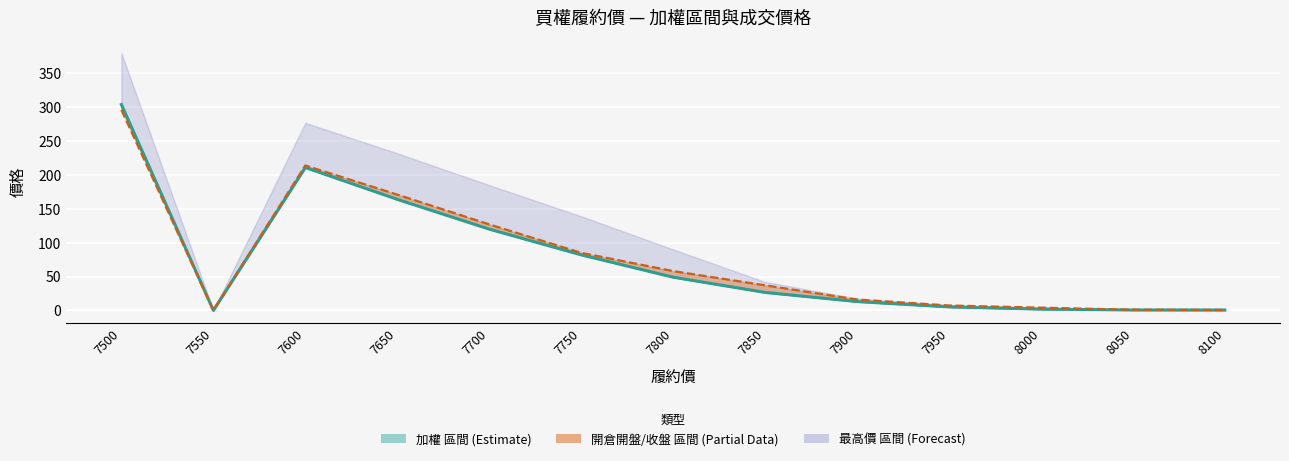

Reading left to right, what are all the values shown in this chart?

開倉收盤: 304.0	0.0	211.0	164.0	120.0	82.0	49.0	26.5	13.0	5.1	1.8	0.6	0.5
開倉開盤: 296.0	0.0	214.0	171.0	127.0	85.0	58.0	37.0	16.0	7.2	4.0	0.9	0.6